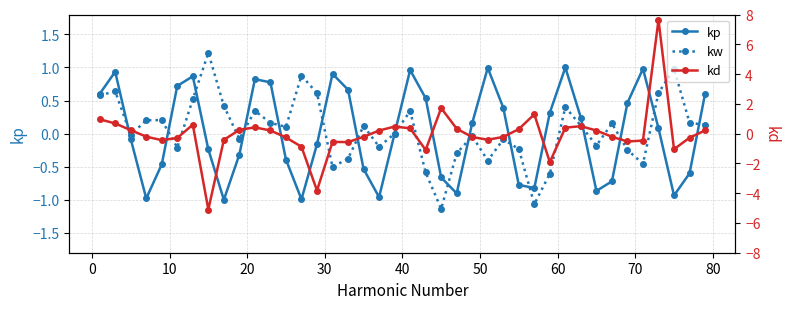

Reading right to left, extract all data points from this chart.

kp (solid): 0.6	-0.6	-0.9	0.1	1.0	0.5	-0.7	-0.9	0.2	1.0	0.3	-0.8	-0.8	0.4	1.0	0.2	-0.9	-0.7	0.5	1.0	0.0	-1.0	-0.5	0.7	0.9	-0.2	-1.0	-0.4	0.8	0.8	-0.3	-1.0	-0.2	0.9	0.7	-0.5	-1.0	-0.1	0.9	0.6
kw (dotted): 0.1	0.2	1.0	0.6	-0.5	-0.2	0.2	-0.2	0.1	0.4	-0.6	-1.1	-0.2	-0.1	-0.4	-0.0	-0.3	-1.1	-0.6	0.3	0.0	-0.2	0.1	-0.4	-0.5	0.6	0.9	0.1	0.2	0.3	-0.1	0.4	1.2	0.5	-0.2	0.2	0.2	-0.0	0.6	0.6
kd: 0.2	-0.3	-1.0	7.6	-0.5	-0.5	-0.2	0.2	0.5	0.4	-1.9	1.3	0.3	-0.2	-0.4	-0.2	0.3	1.7	-1.1	0.4	0.5	0.2	-0.2	-0.6	-0.6	-3.8	-0.9	-0.3	0.2	0.4	0.3	-0.4	-5.1	0.6	-0.3	-0.4	-0.2	0.2	0.7	1.0